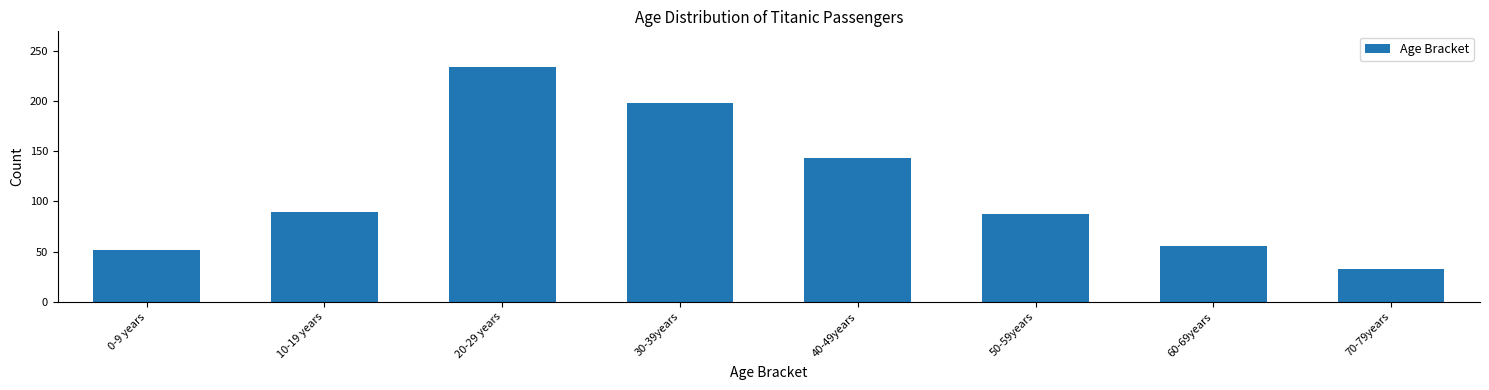

Reading left to right, list all the values displayed in this chart.

52	89	234	198	143	87	56	33